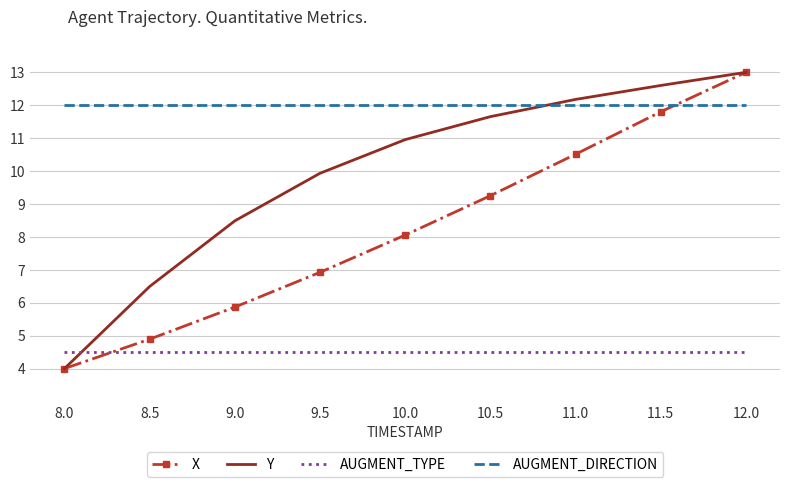

What is the maximum value for X?

13.0